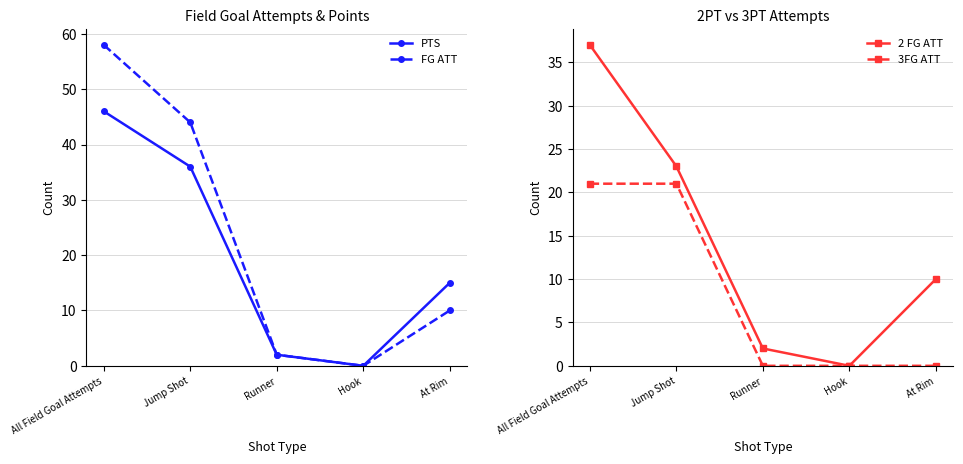

What is the average value of the 2 FG ATT series?

14